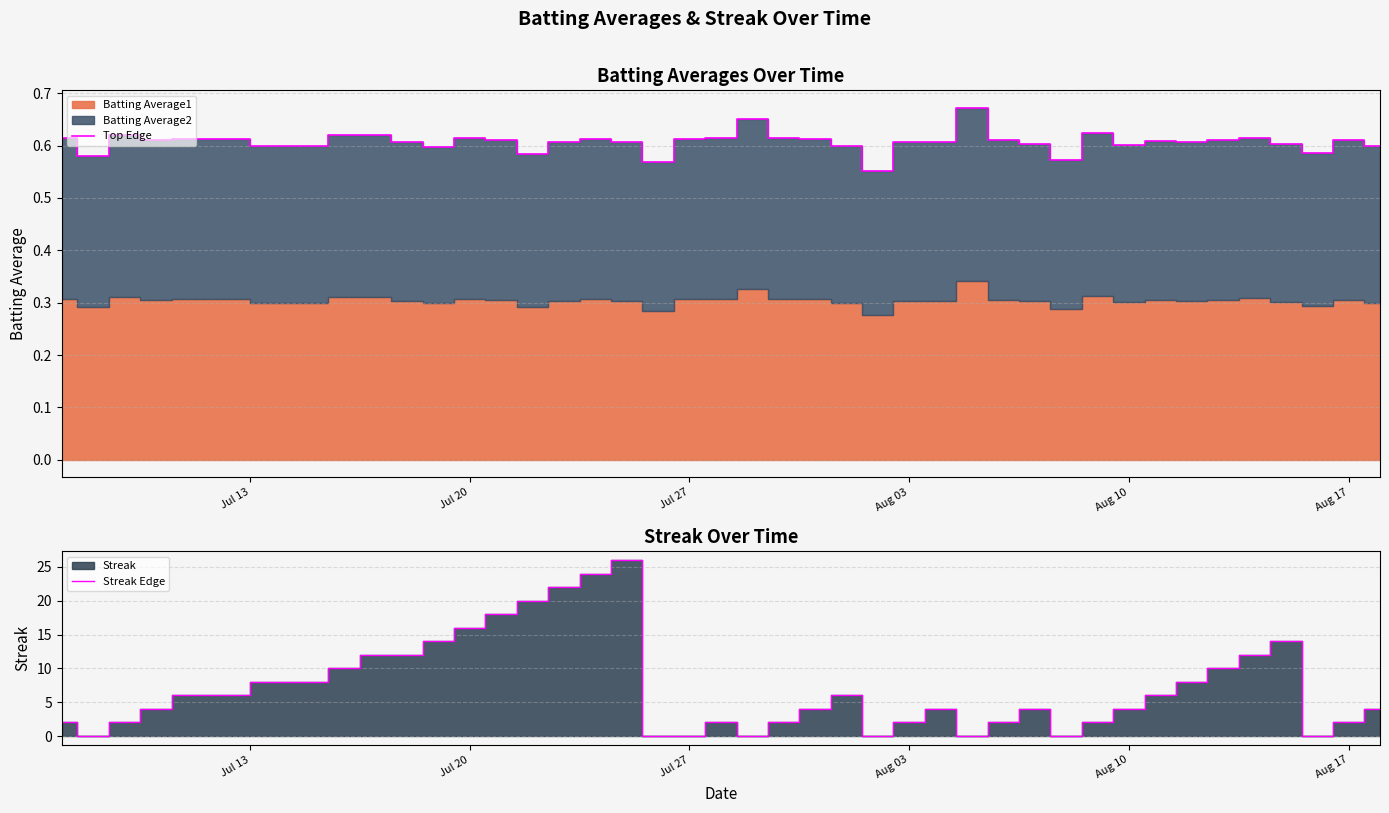

What is the difference between the second highest and minimum values in the Streak Edge series?

24